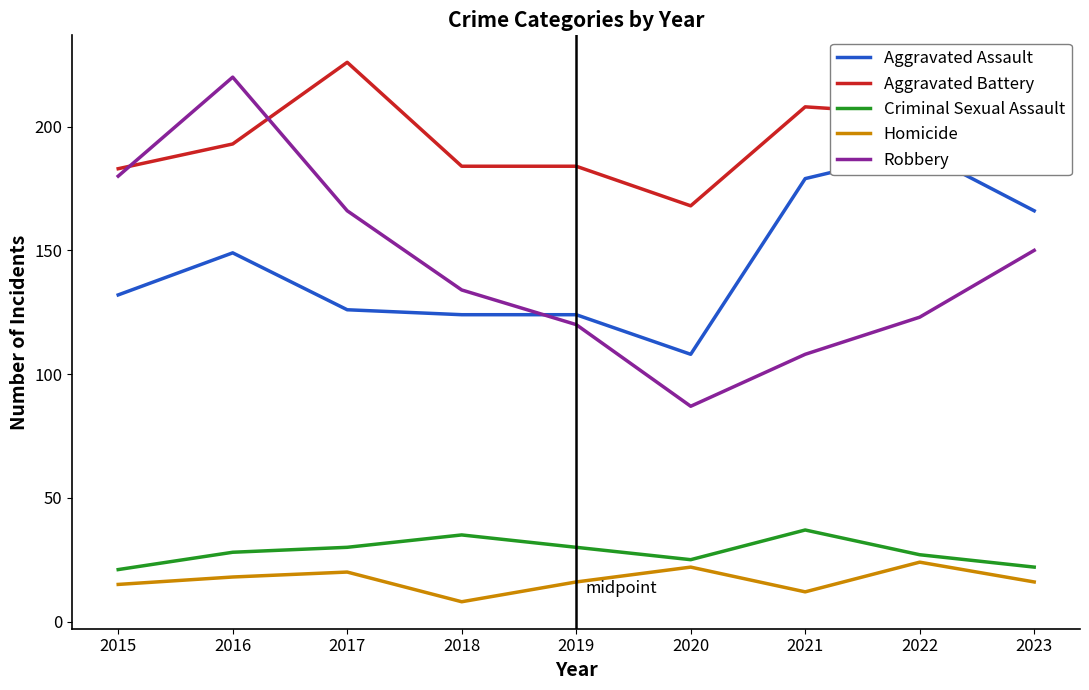

True or false: Aggravated Assault and Criminal Sexual Assault intersect in this chart.

False